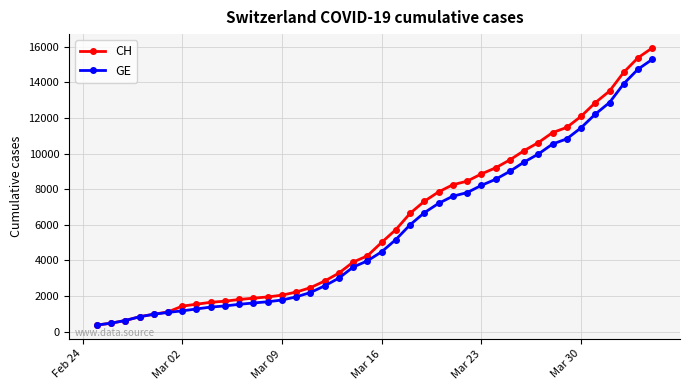

What is the value of the CH point at the 30th from the left?

9642